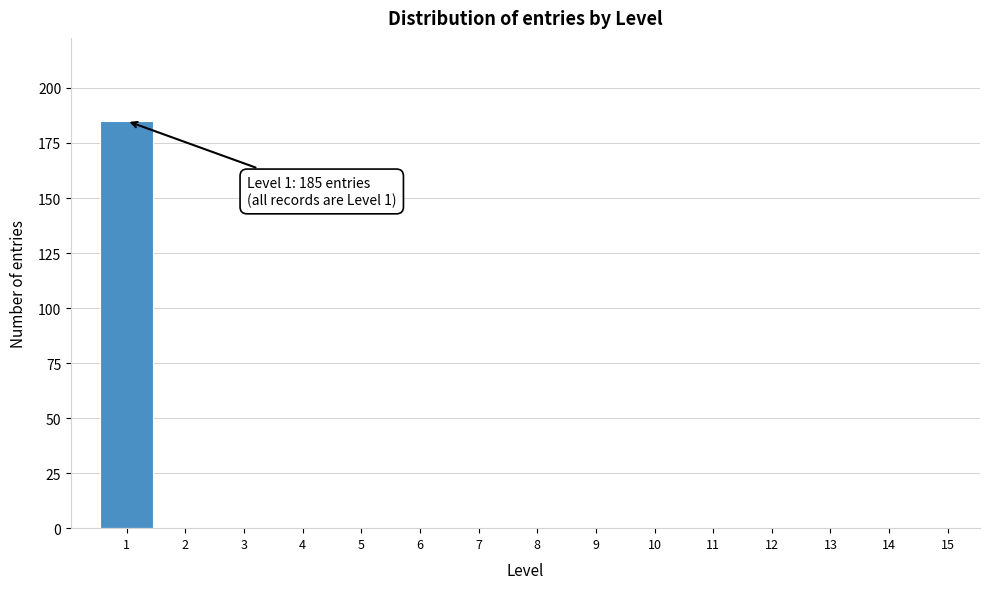

Reading left to right, what are all the values shown in this chart?

1=185	2=0	3=0	4=0	5=0	6=0	7=0	8=0	9=0	10=0	11=0	12=0	13=0	14=0	15=0